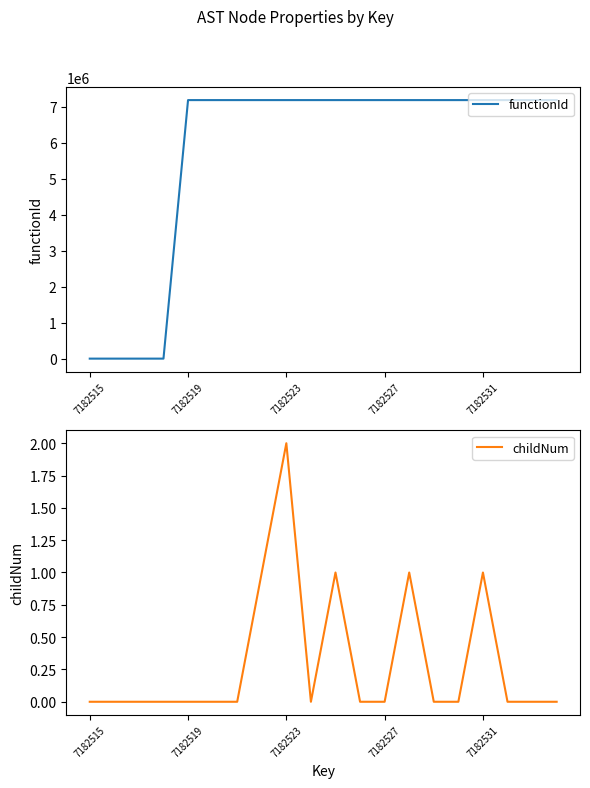

List the series in order of their peak value, highest first.

functionId, childNum